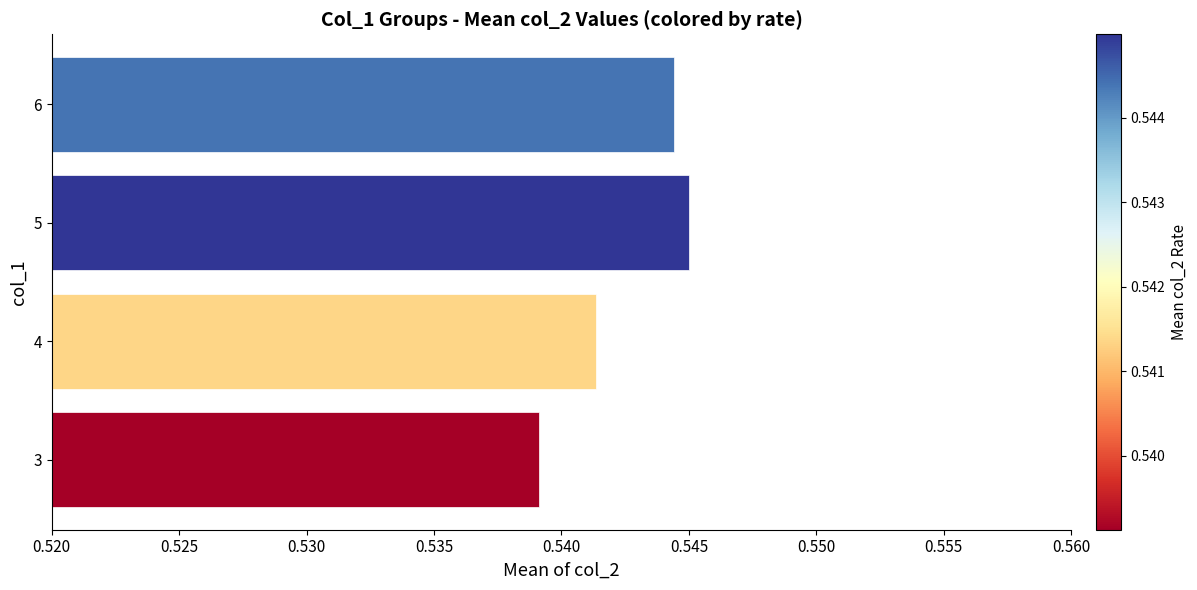

At which label is the value closest to 0?

3